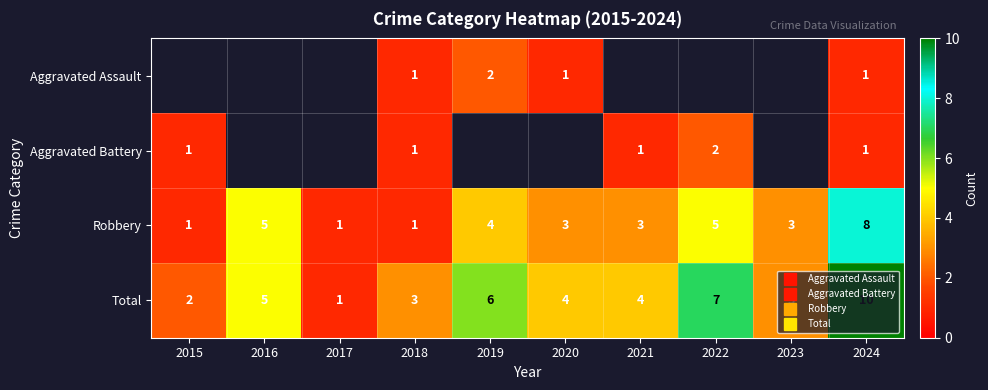

At which label is Total closest to 5?

2016